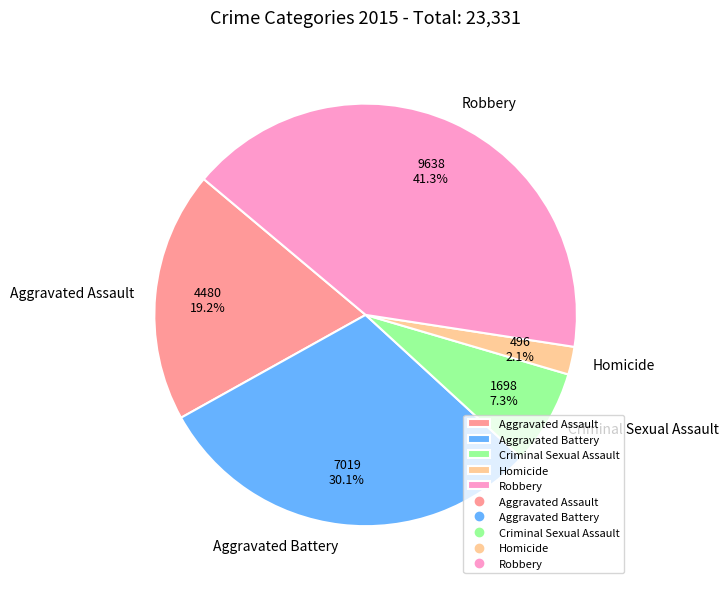

To the nearest percent, what is the difference between the Aggravated Assault and Robbery slice percentages?

22%